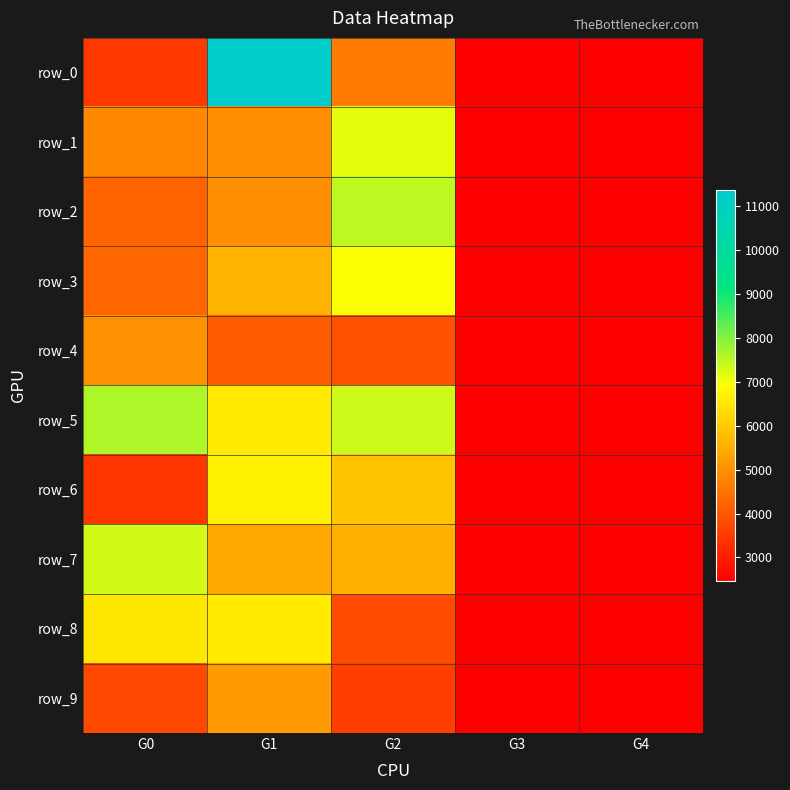

Which series has the largest total across all categories?

row_5